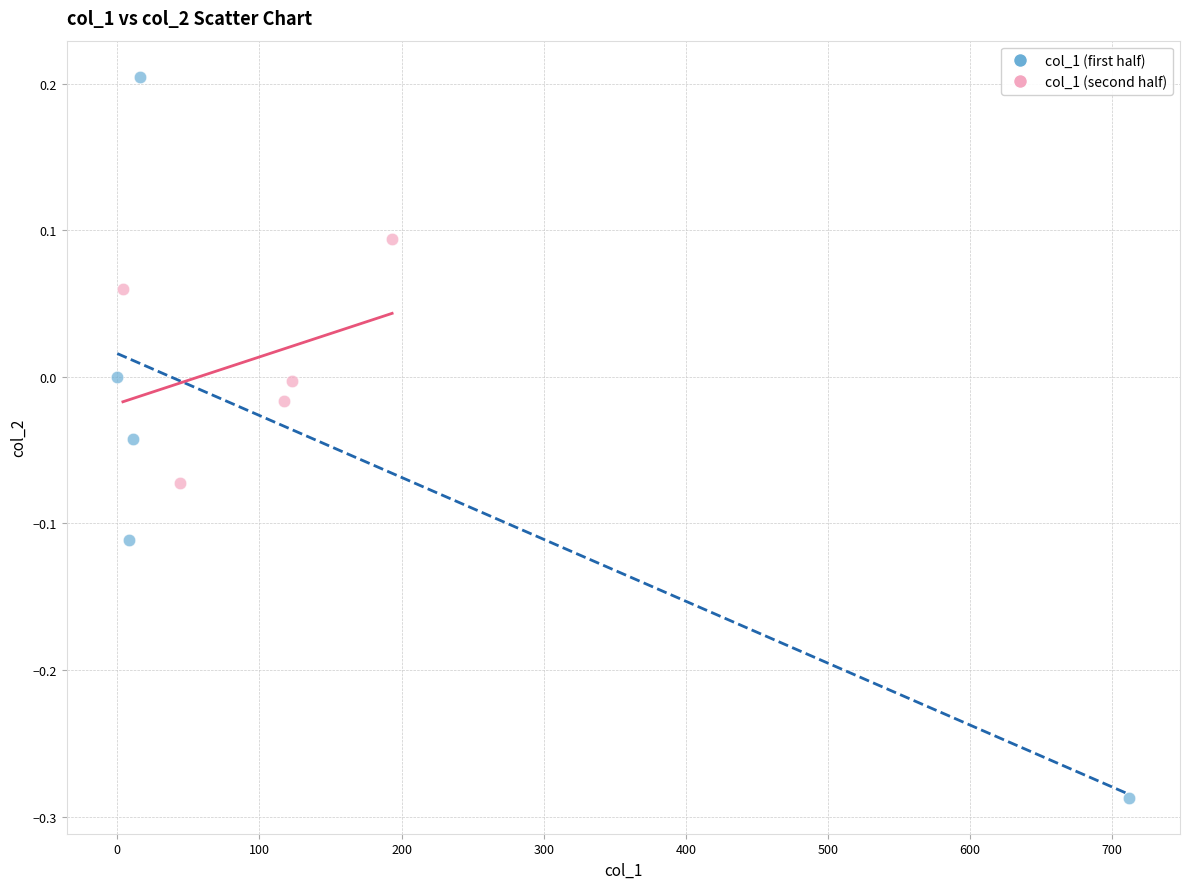

Which series contains the lowest Y value?

col_1 (first half)